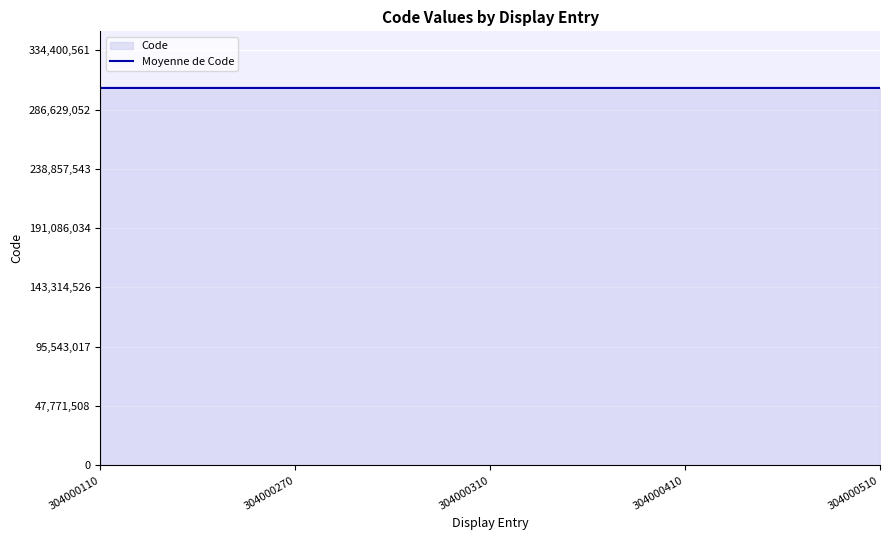

Which category has the lowest value across all series?

304000110